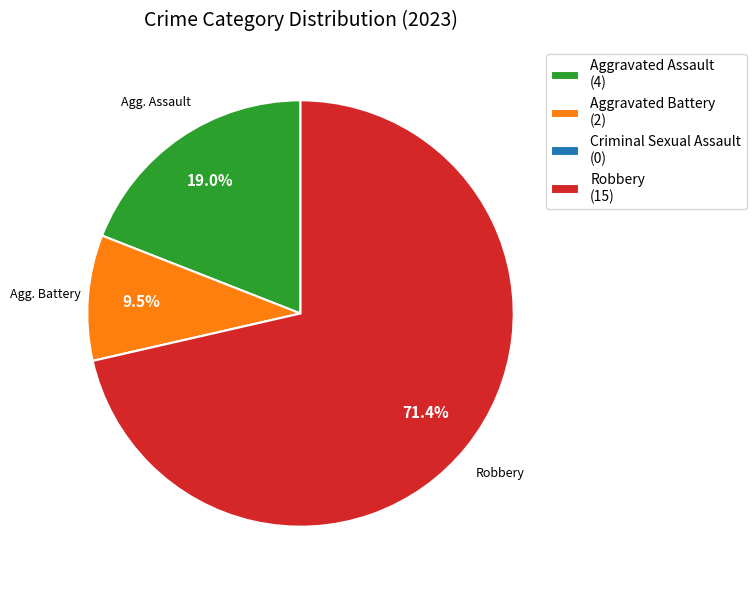

To the nearest percent, what percentage of the pie is Robbery?

71%